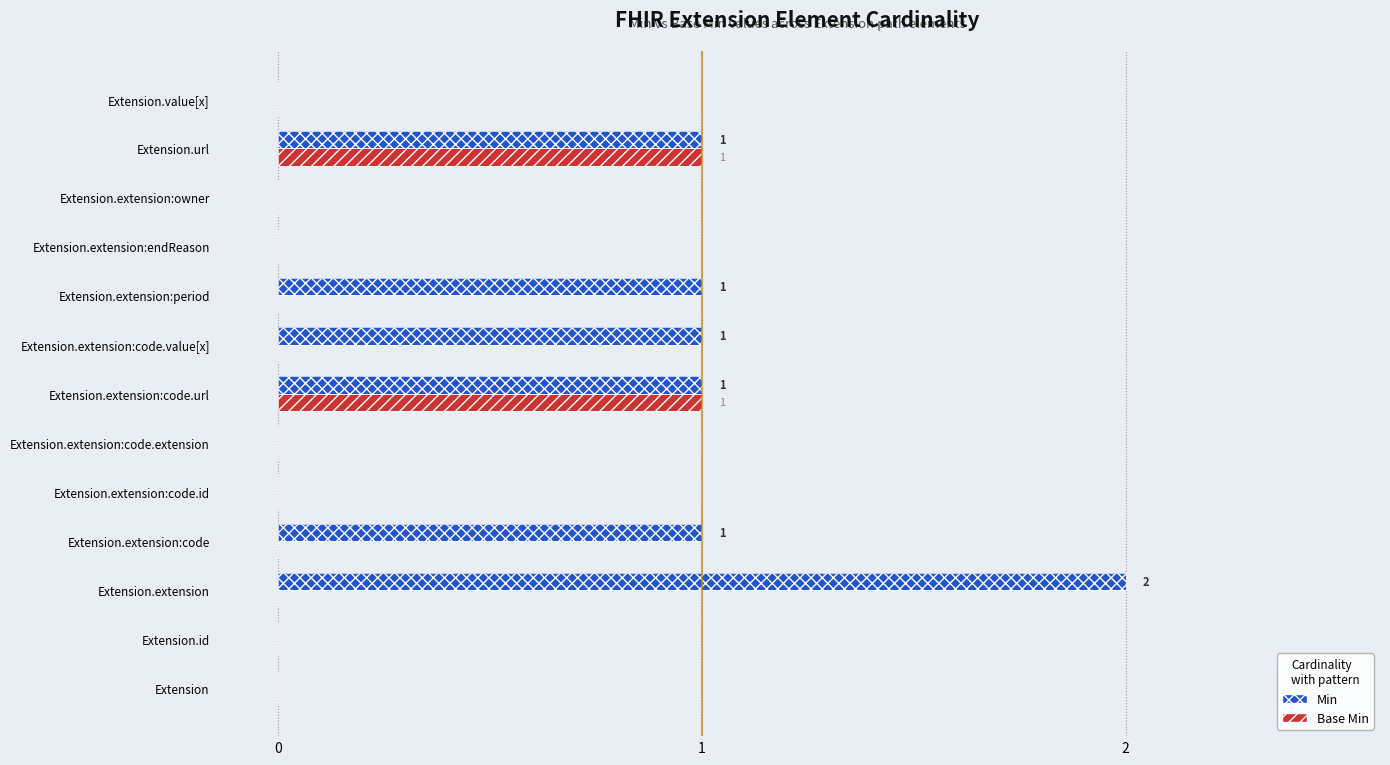

How many Min values are between 0 and 1?

12